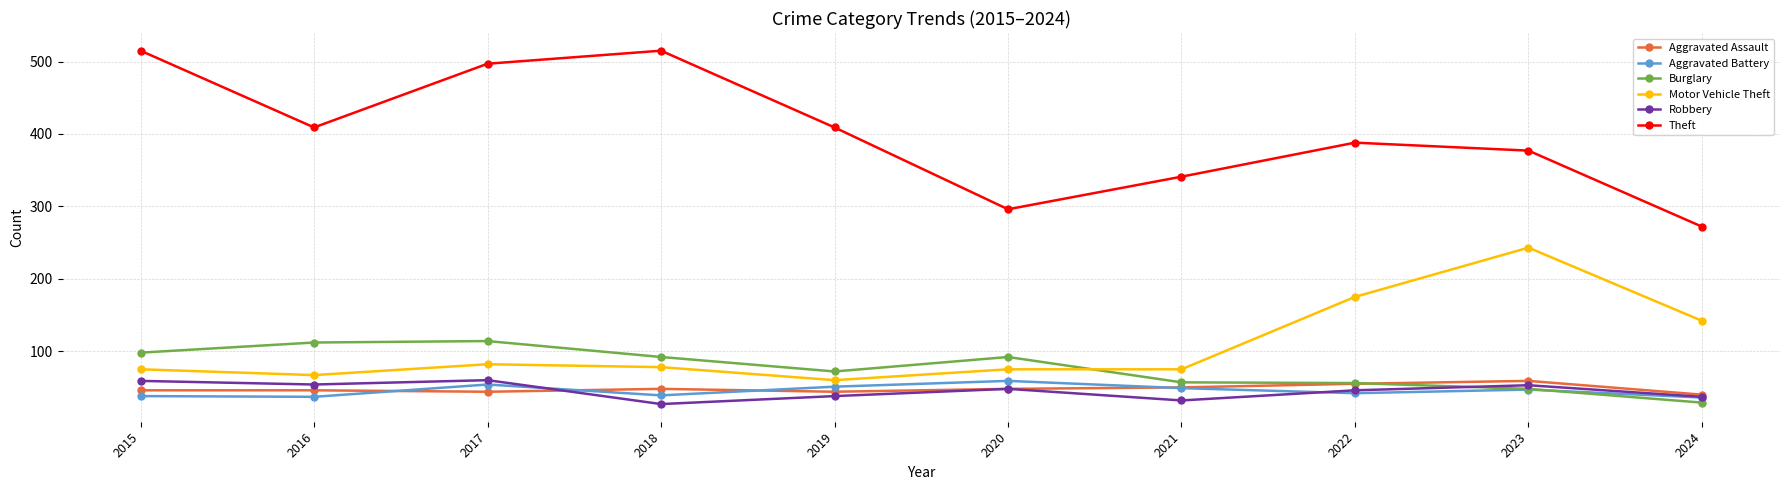

Is this an area chart (filled region under the line)?

No